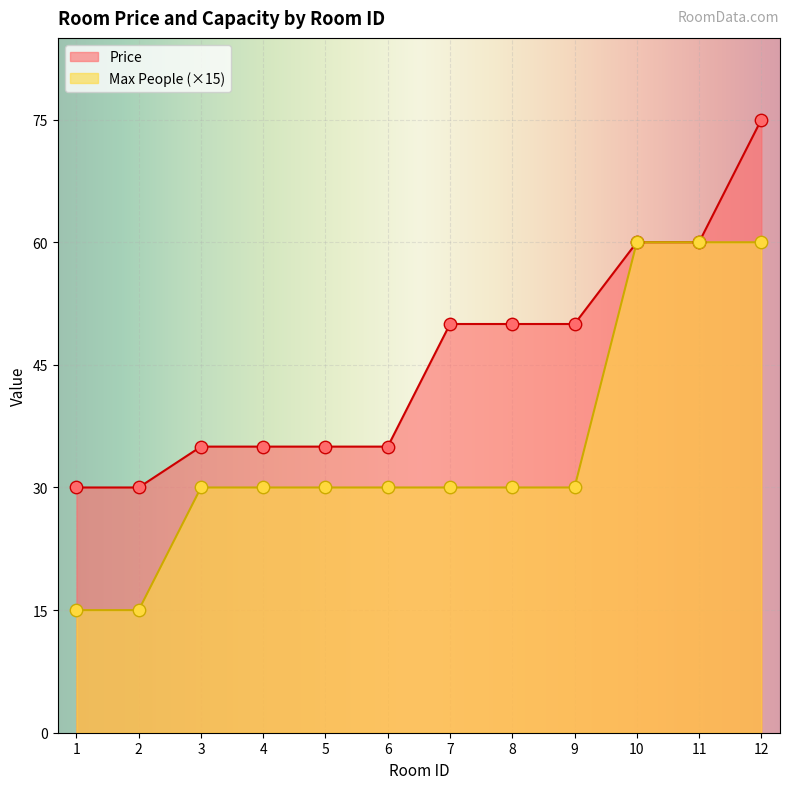

At which category is the sum across all series the highest?

12